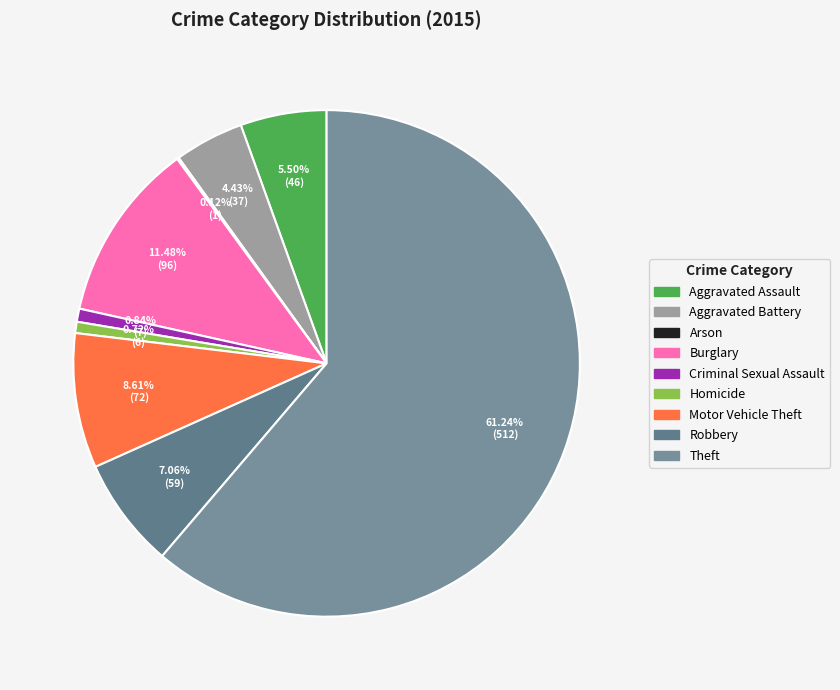

Does any single category account for the majority?

Yes